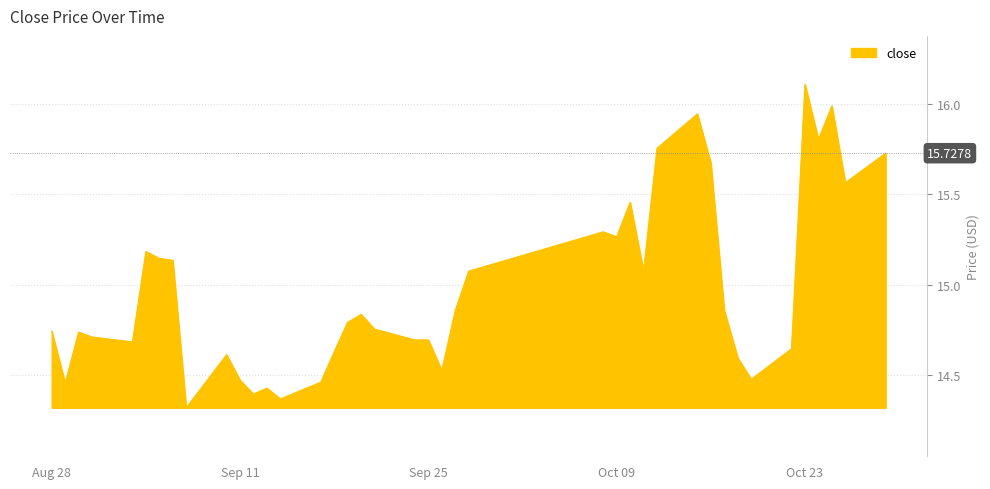

What is the greatest value displayed?

16.1